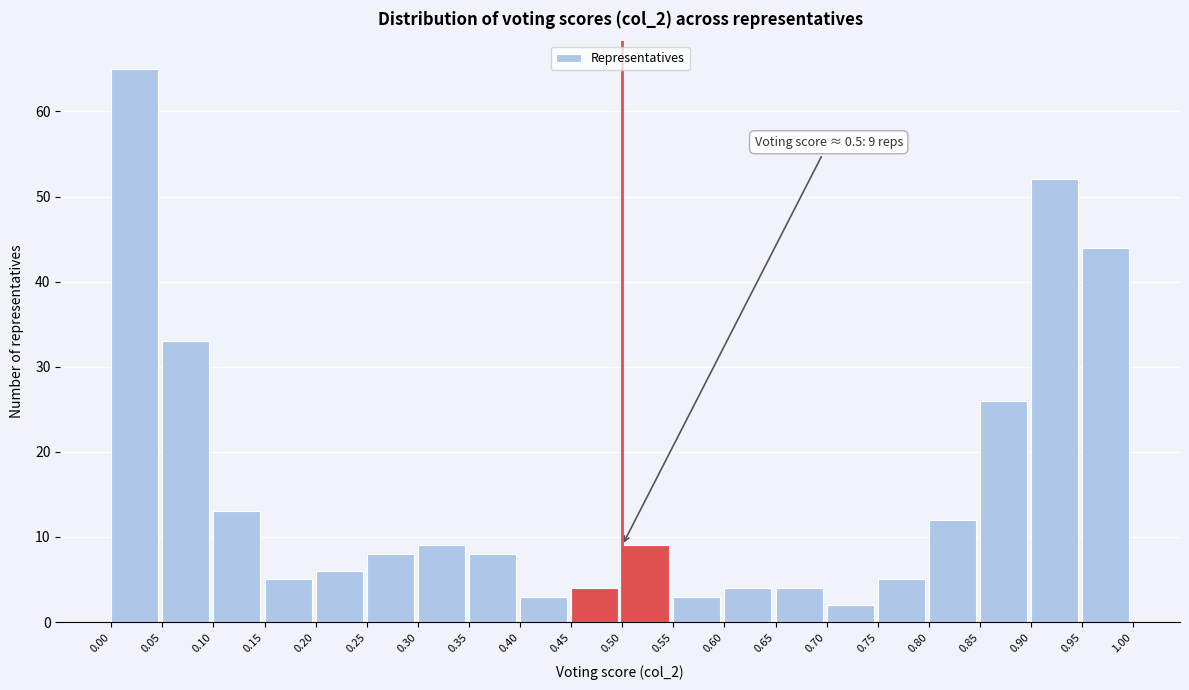

Which range on the x-axis has the tallest bar?

0.00 to 0.05